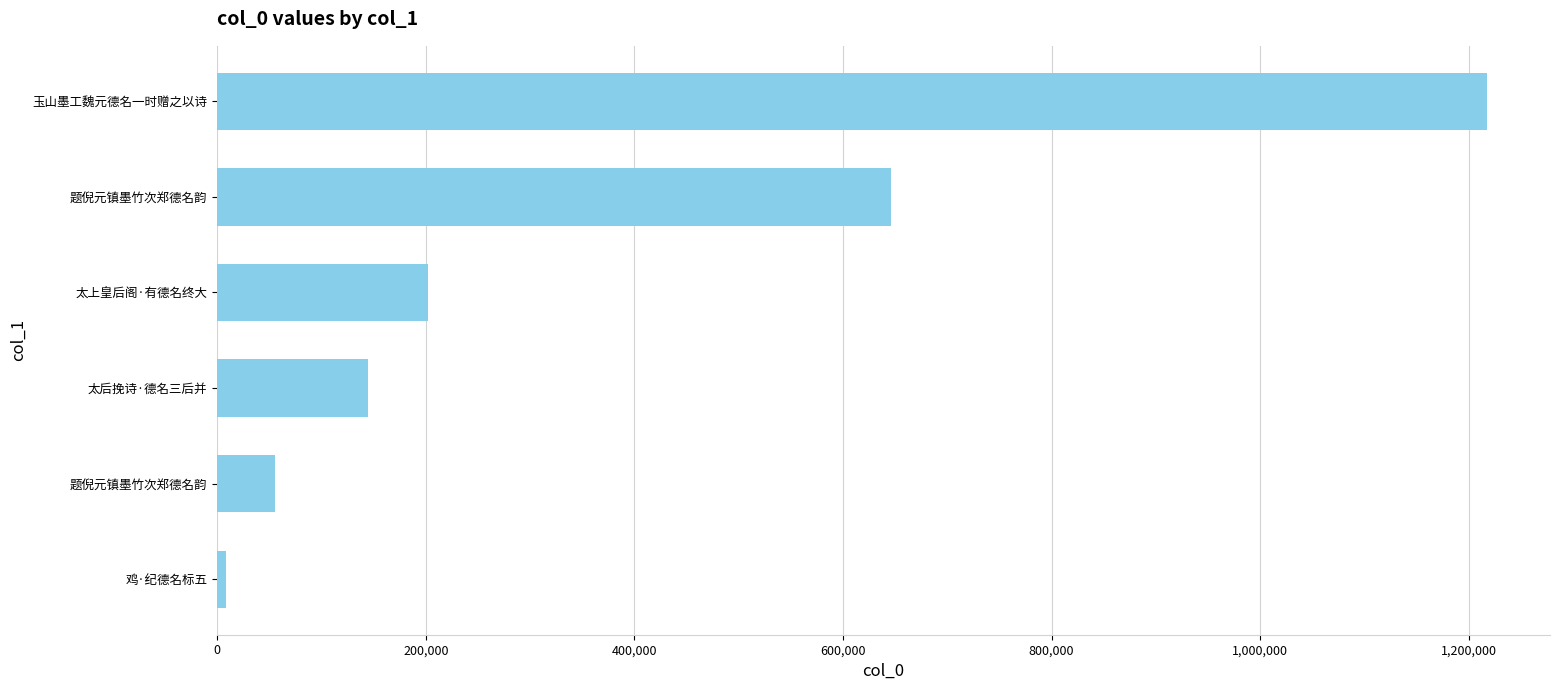

Which label corresponds to the smallest value in the chart?

鸡·纪德名标五